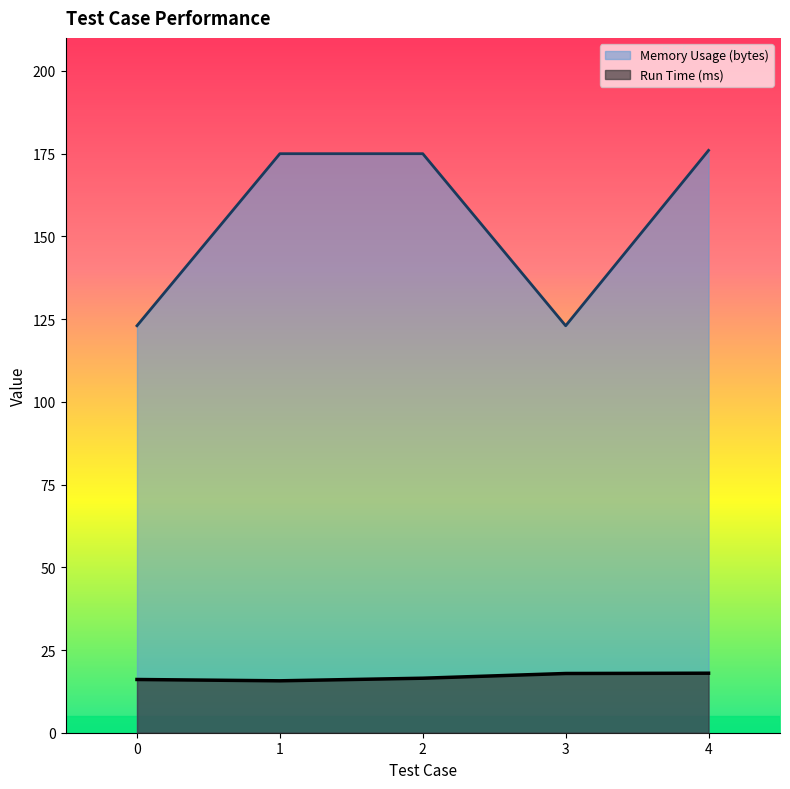

The value of Run Time (ms) at 3 is 4.9. True or false?

False